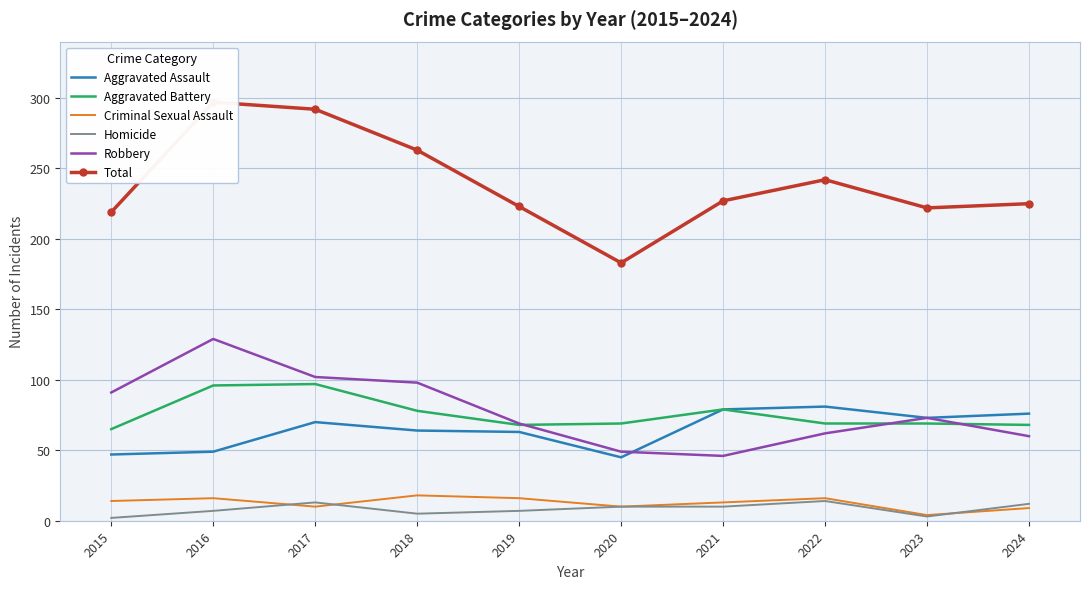

What is the sum of the Total values at 2018 and 2020?

446